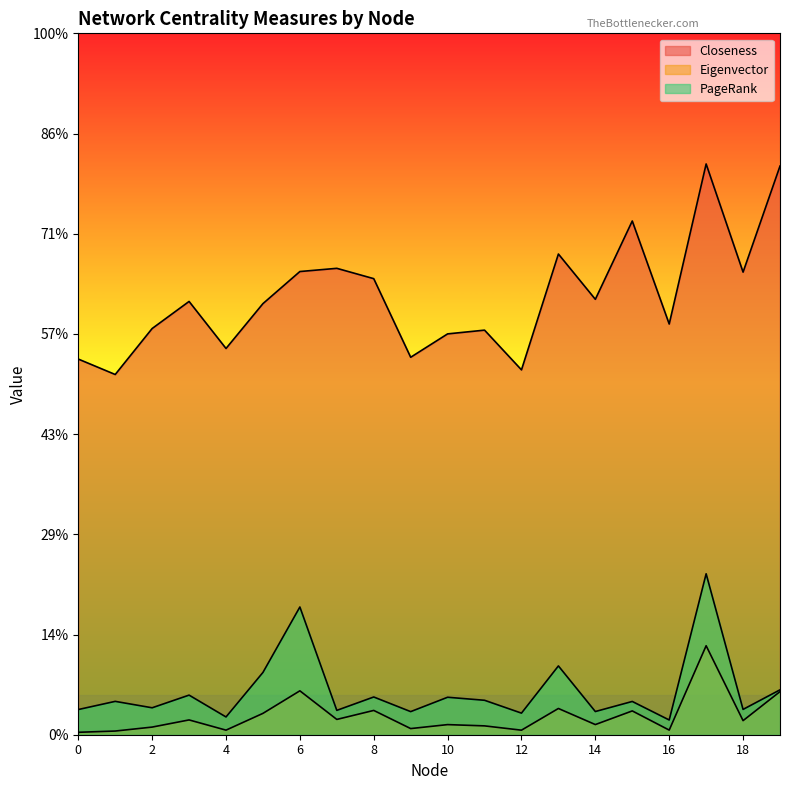

The value of PageRank at 13 is 0.0. True or false?

False